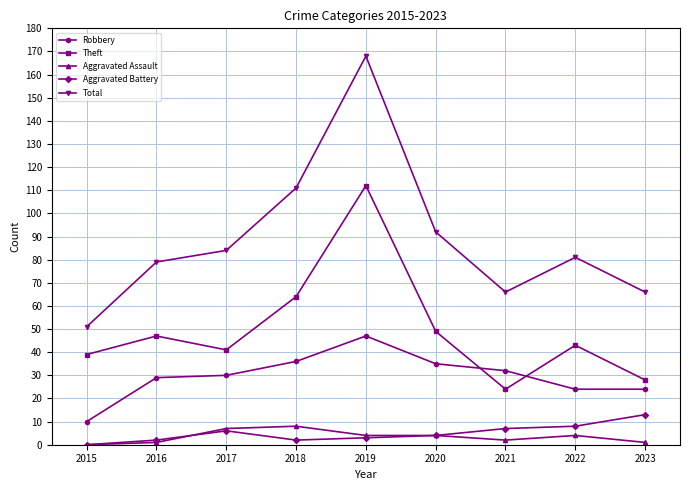

Is it true that Total equals 40 at 2023?

False